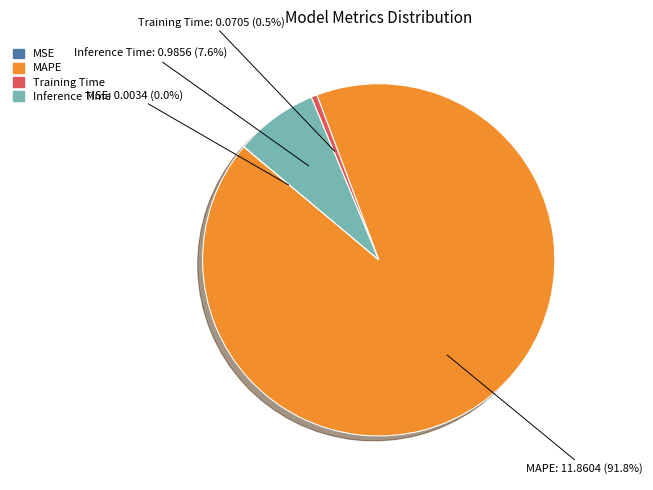

What is the largest slice in the pie chart?

MAPE